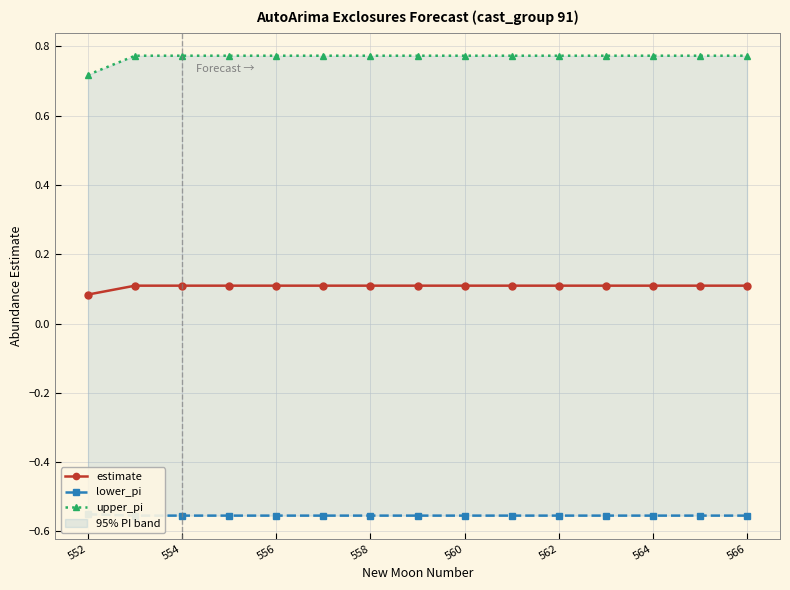

What is the average value of the upper_pi series?

0.8